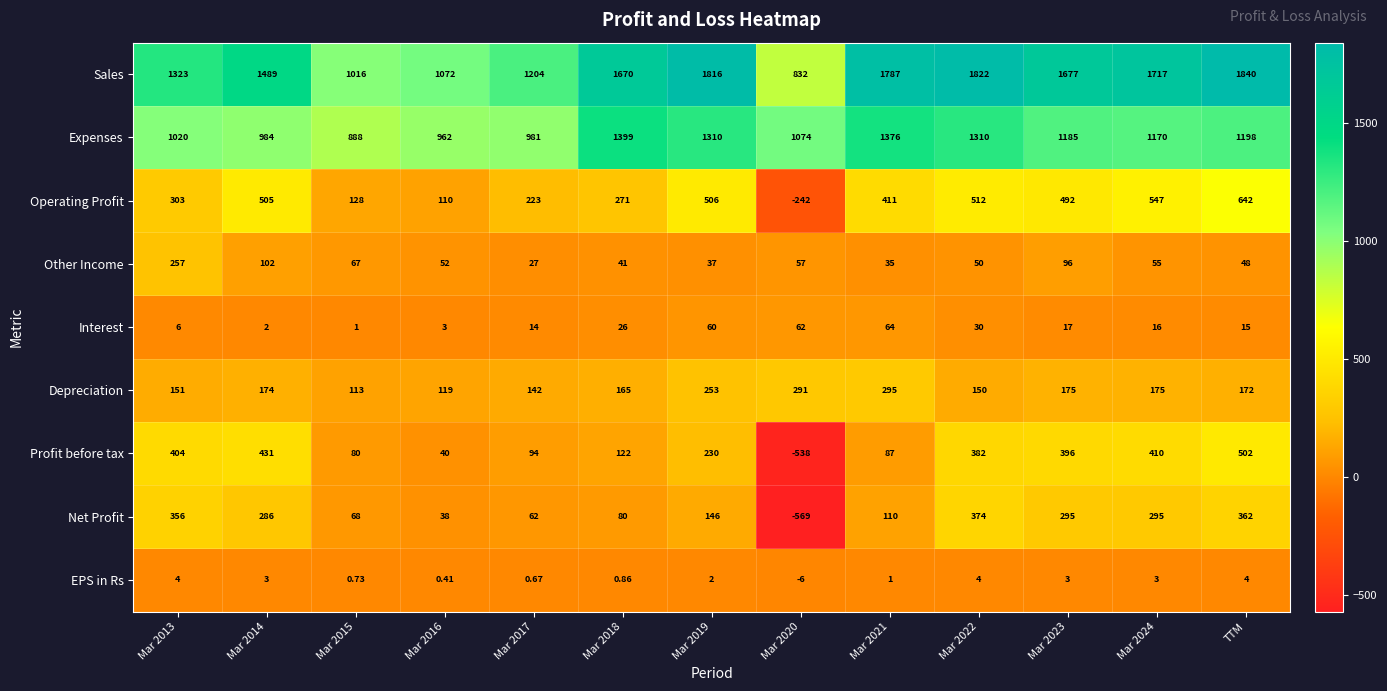

Rank the series at Mar 2021 from lowest to highest value.

EPS in Rs, Other Income, Interest, Profit before tax, Net Profit, Depreciation, Operating Profit, Expenses, Sales